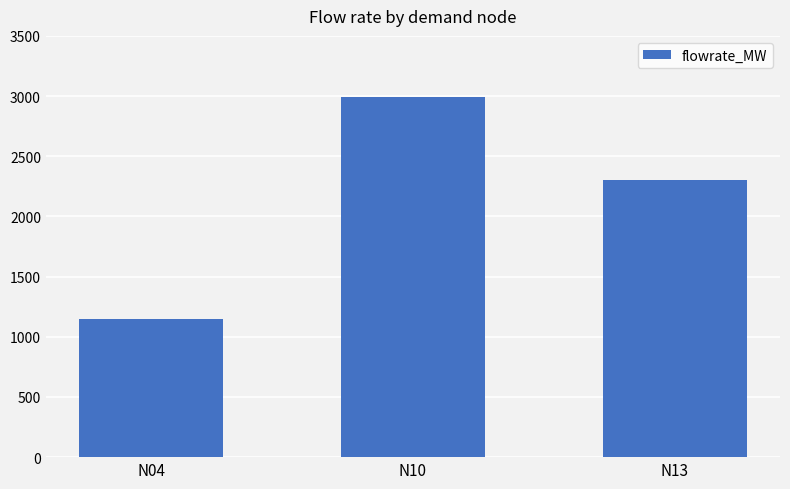

Reading left to right, what are all the values shown in this chart?

N04=1150.5	N10=2991.4	N13=2301.0